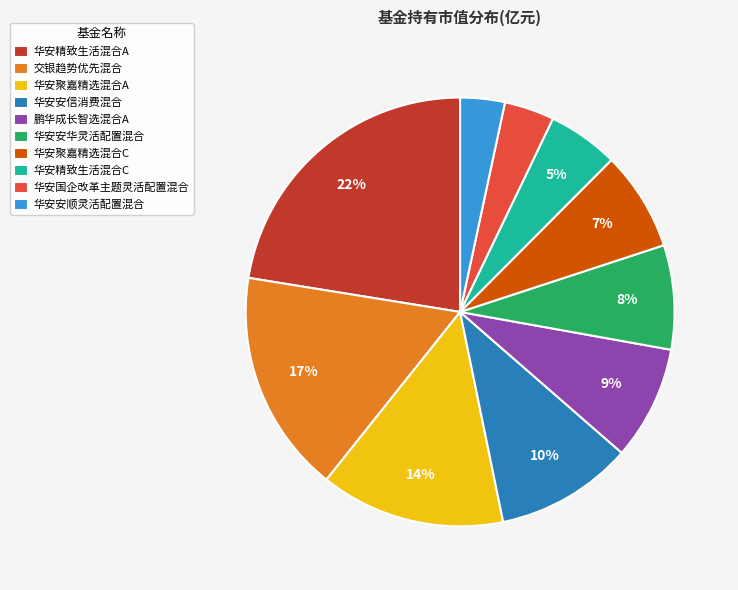

Which slice is the largest?

华安精致生活混合A